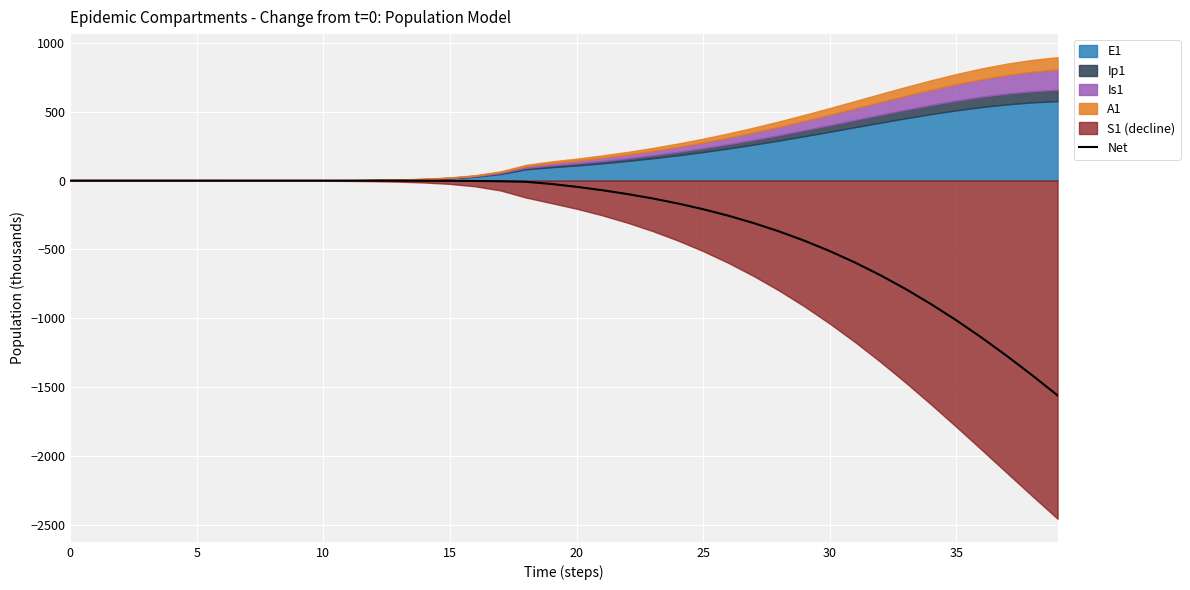

Reading left to right, extract all data points from this chart.

0.0	0.0	0.0	0.0	-0.0	-0.0	-0.0	-0.0	-0.0	-0.1	-0.1	-0.2	-0.3	-0.6	-1.0	-1.8	-3.1	-5.3	-9.1	-24.7	-45.5	-69.8	-97.8	-129.9	-166.6	-208.3	-255.7	-309.2	-369.5	-437.0	-512.2	-595.6	-687.5	-788.1	-897.4	-1015.2	-1141.1	-1274.7	-1414.9	-1560.9